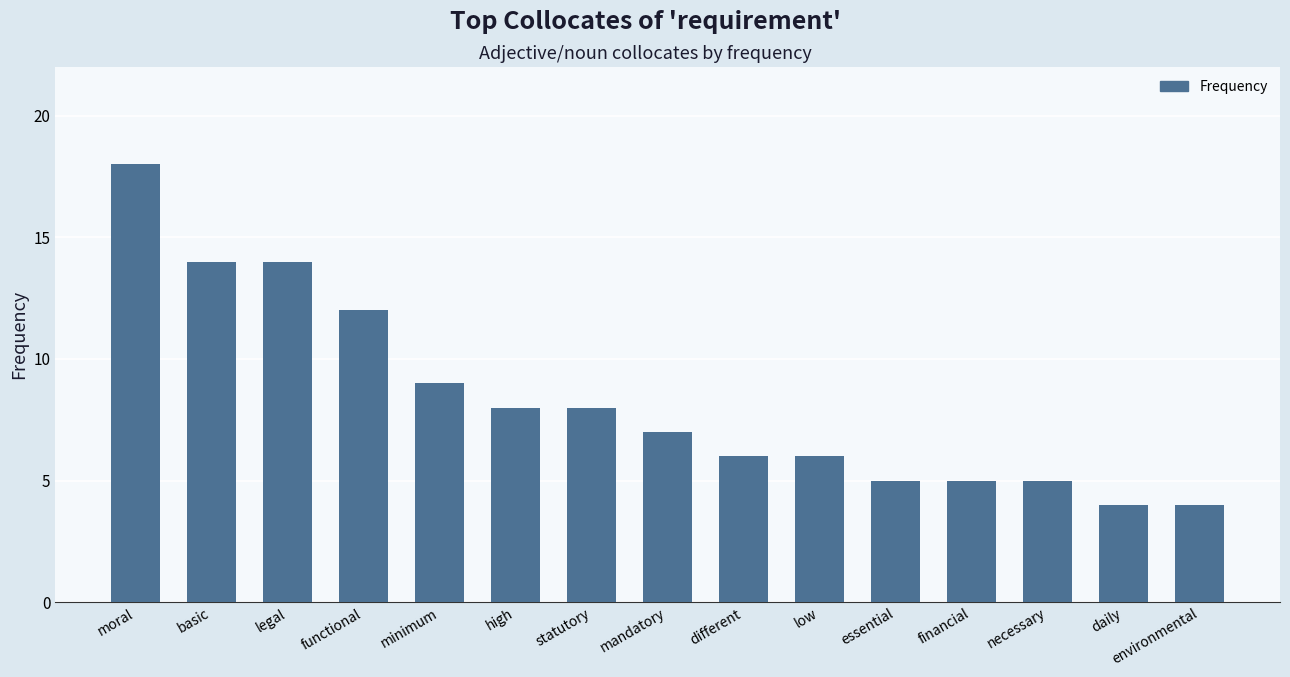

Reading left to right, extract all data points from this chart.

moral=18	basic=14	legal=14	functional=12	minimum=9	high=8	statutory=8	mandatory=7	different=6	low=6	essential=5	financial=5	necessary=5	daily=4	environmental=4